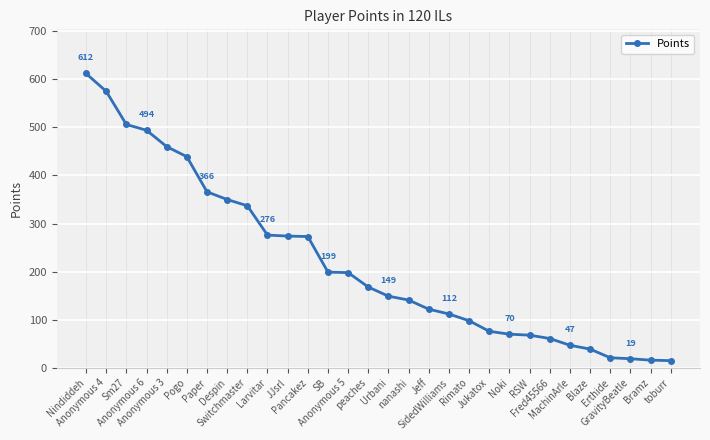

Approximately how many times larger is the value at Fred45566 compared to nanashi?

0.4